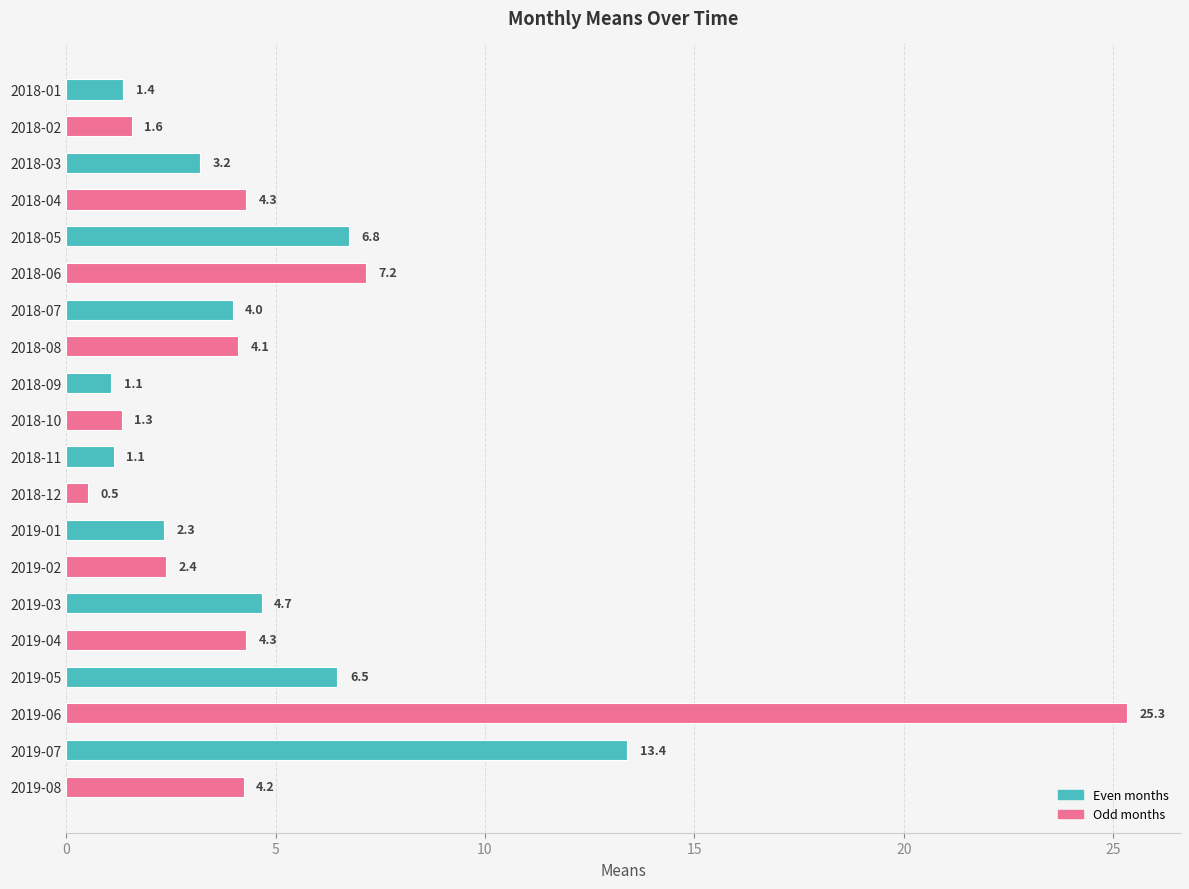

What is the approximate value at 2019-04?

4.3